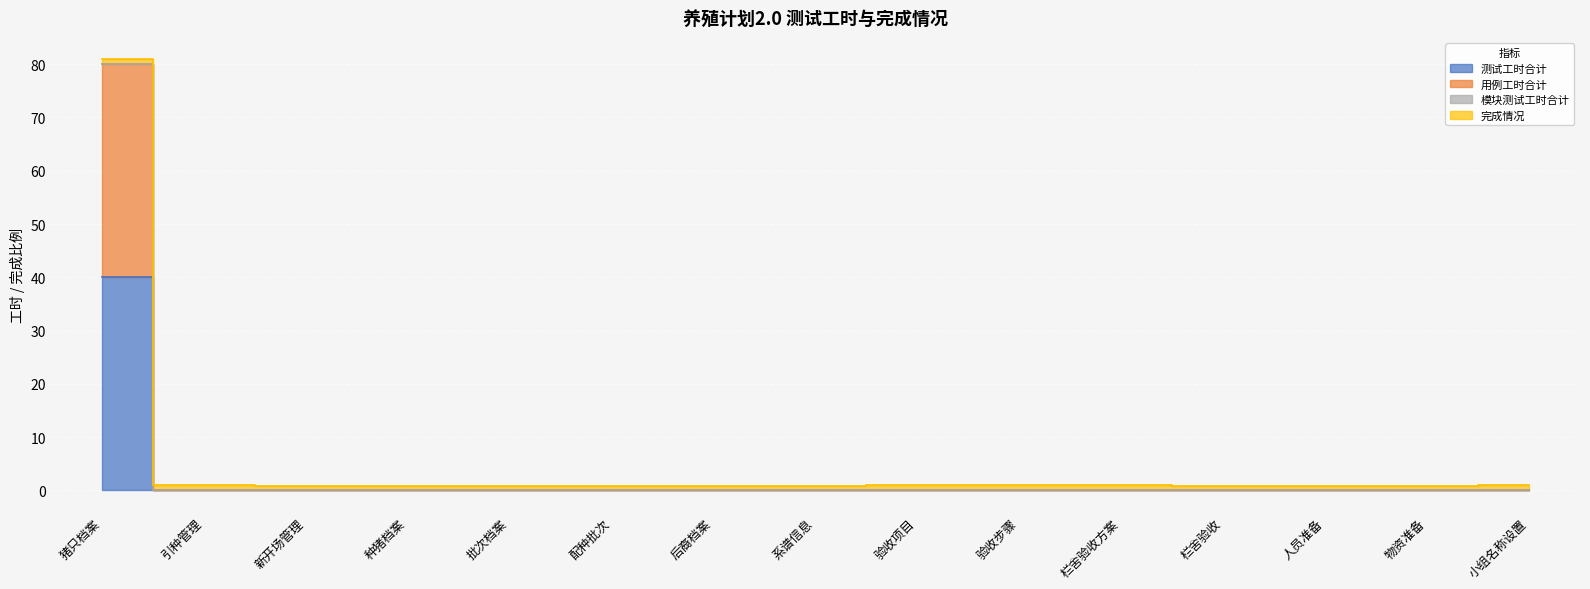

True or false: 用例工时合计 and 测试工时合计 cross at least once.

False